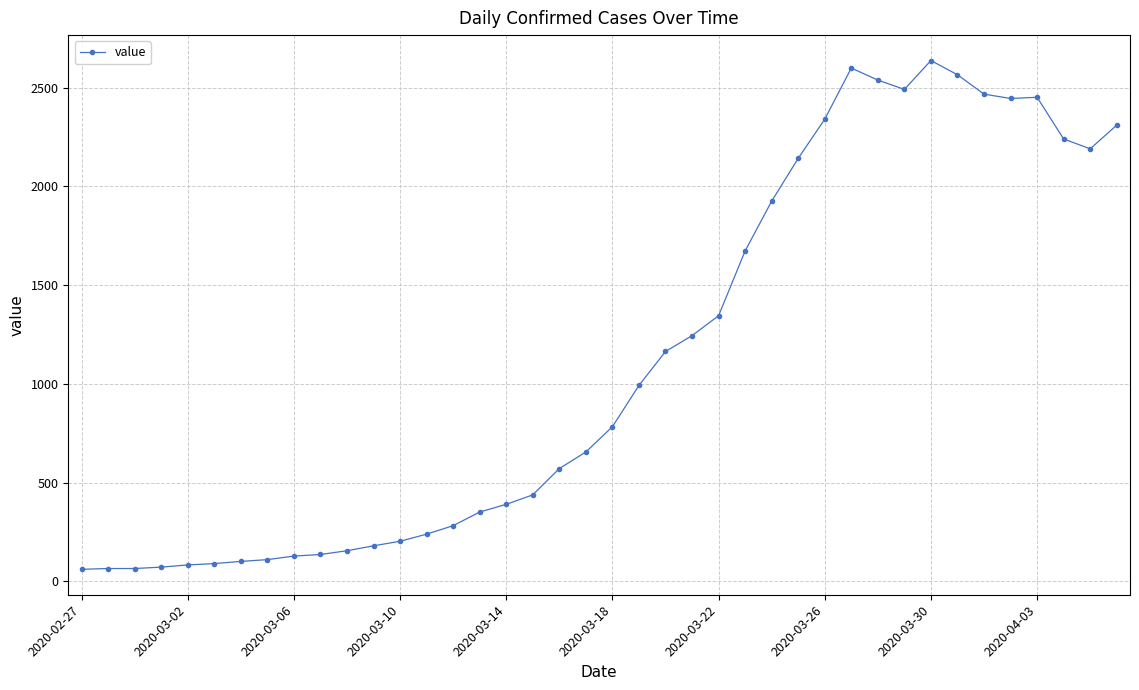

Does the chart have visible grid lines?

Yes